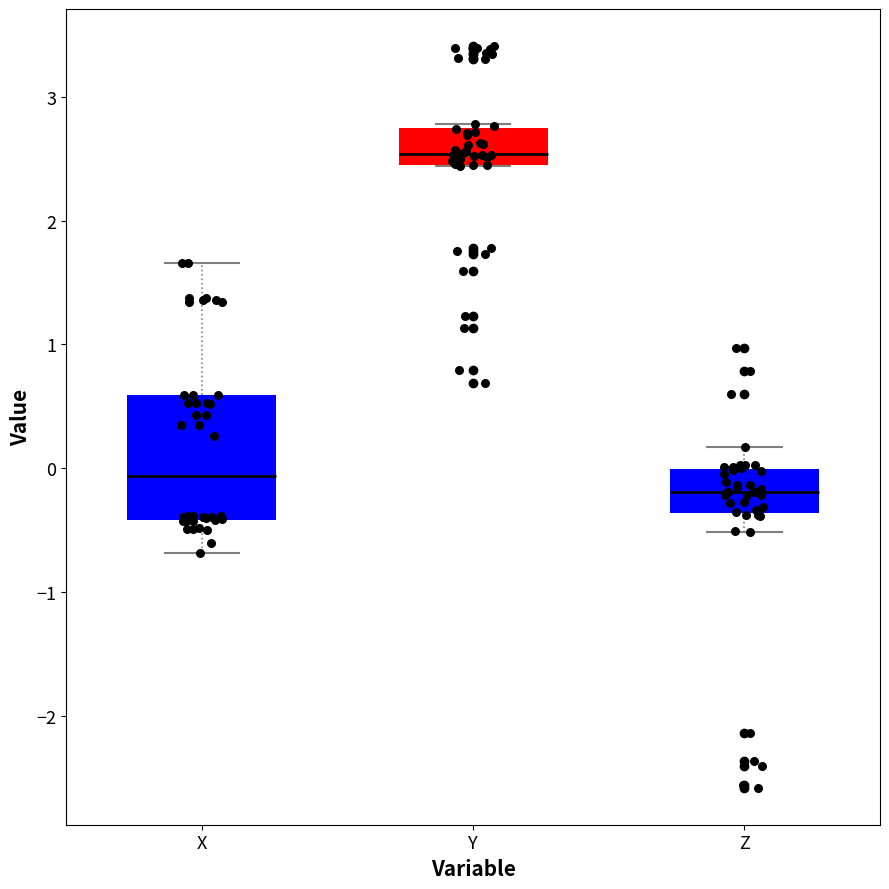

Reading left to right, read every box against the y-axis: the position of its median line, the range the box covers, and the ends of its whiskers. The values are not printed on the chart, so give them approximately, as read against the axis.

X: median -0.1, box -0.4 to 0.6, whiskers -0.7 to 1.7
Y: median 2.5 (just above the box's lower edge), box 2.5 to 2.7, whiskers 2.4 to 2.8
Z: median -0.2, box -0.4 to 0.0, whiskers -0.5 to 0.2